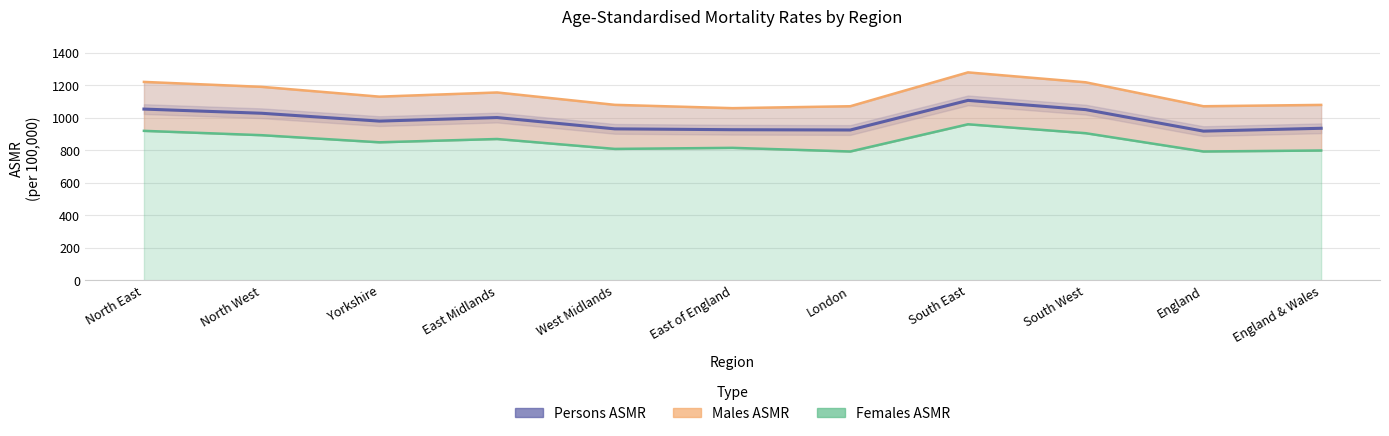

What value does the Females ASMR series have at North East?

919.8